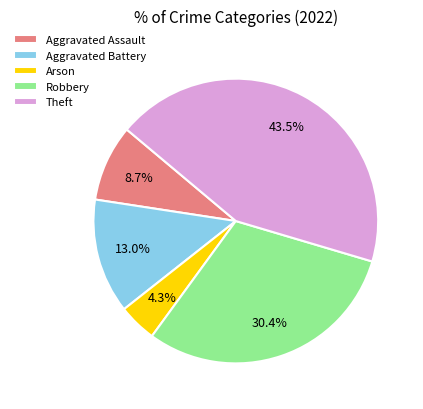

Count the number of slices in the pie.

5